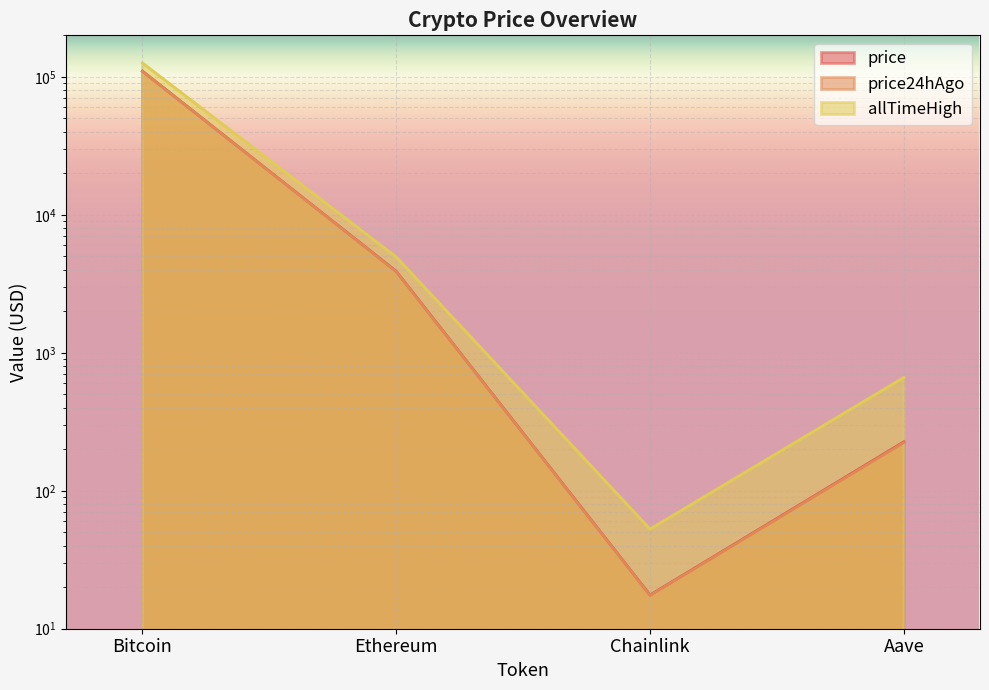

What is the value of the allTimeHigh point at the 4th from the left?

661.7